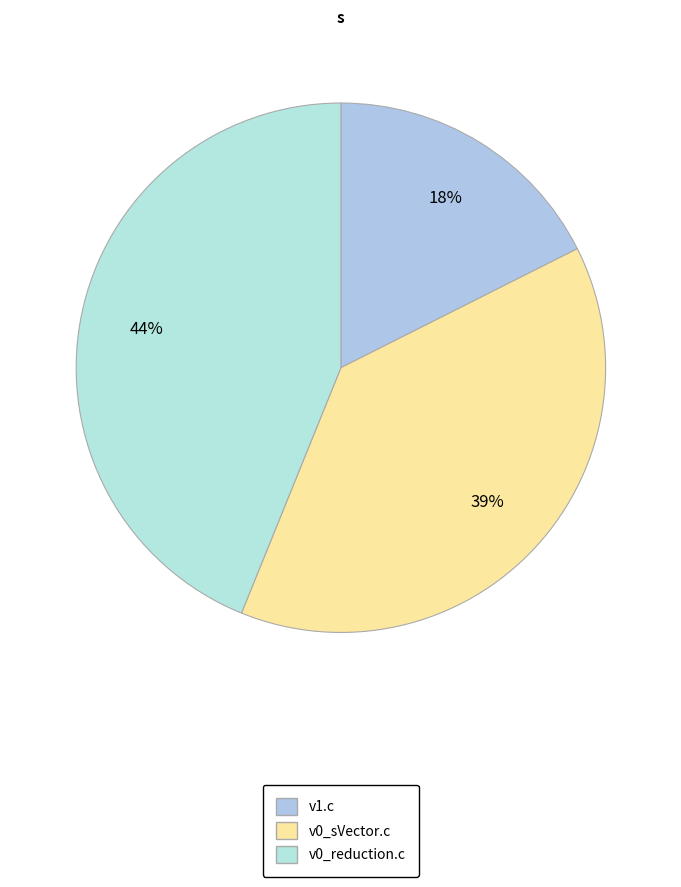

True or false: v0_sVector.c accounts for 39% of the total.

True